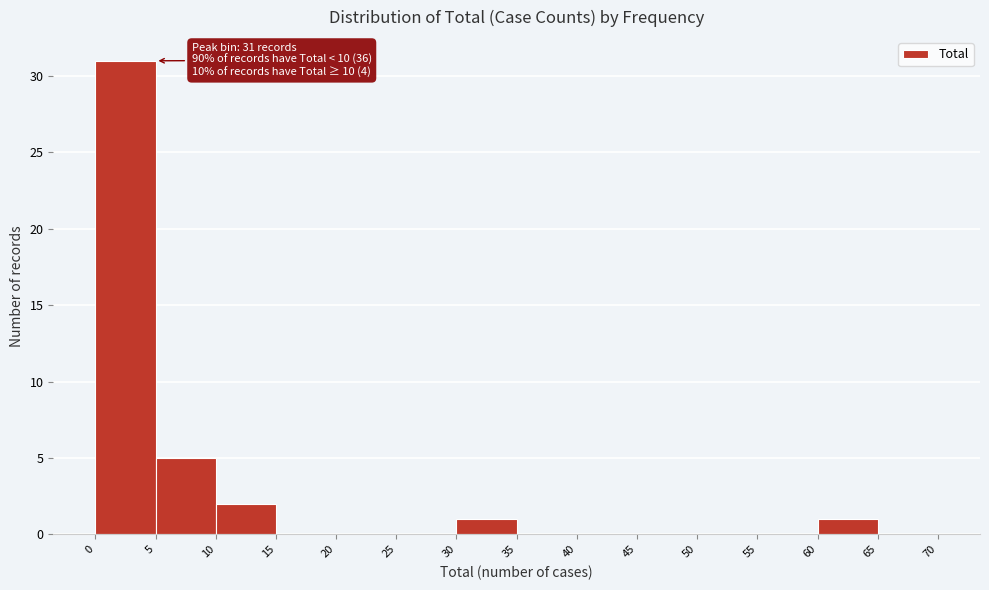

Over which range of the x-axis is the bar tallest?

0 to 5